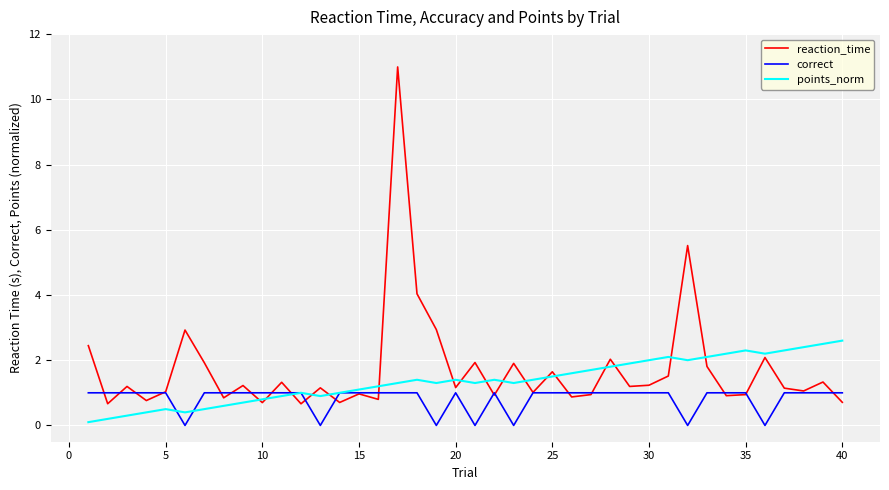

Count the number of data series in this chart.

3